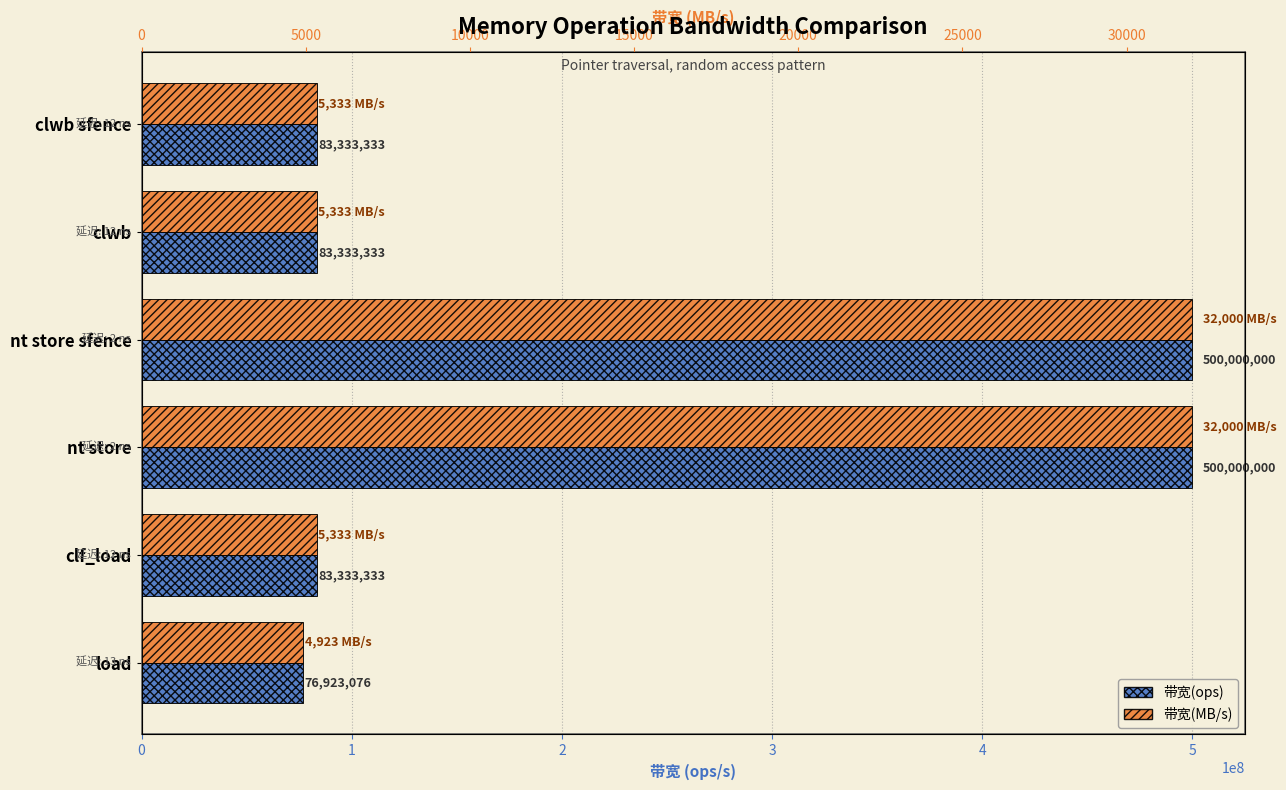

Are the bars horizontal?

Yes